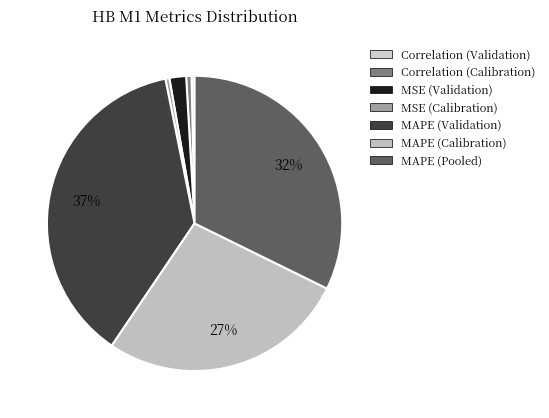

What is the change in value from Correlation (Validation) to MSE (Calibration)?

+0.2